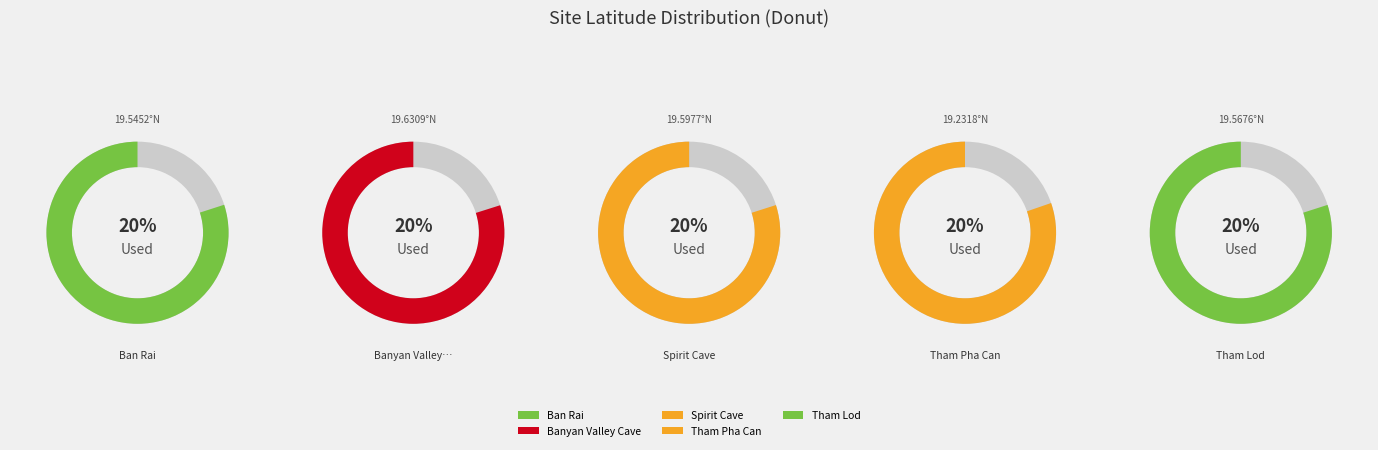

To the nearest percent, what percentage of the pie is Banyan Valley Cave?

20%